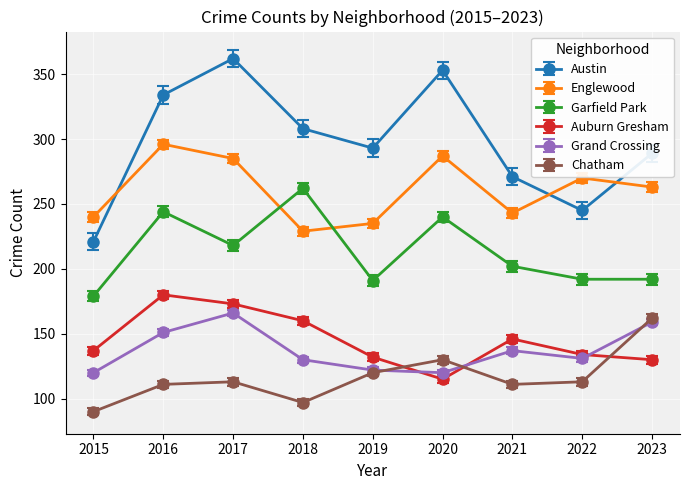

How many series are shown in this chart?

6